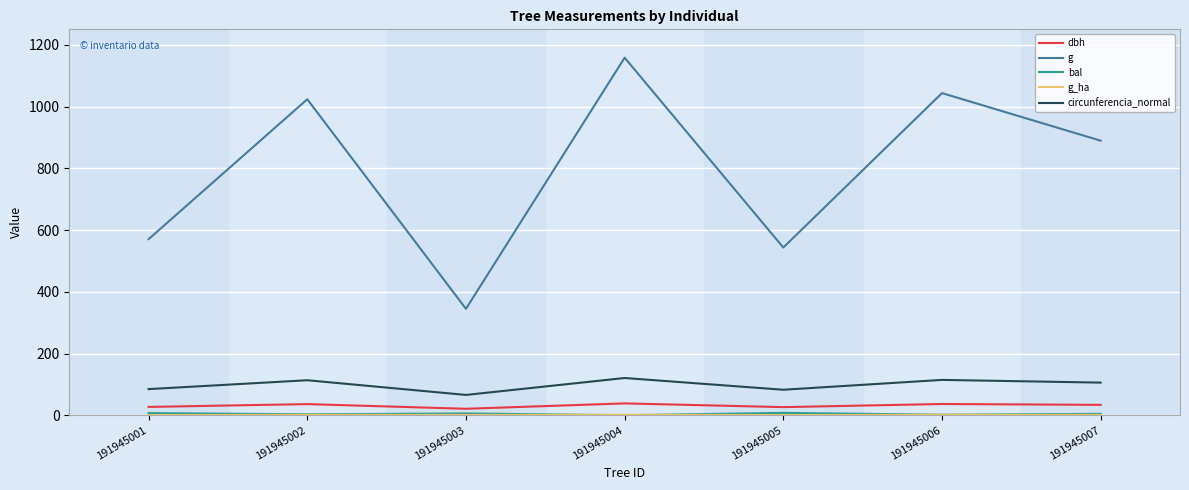

What is the greatest value displayed?

1158.1